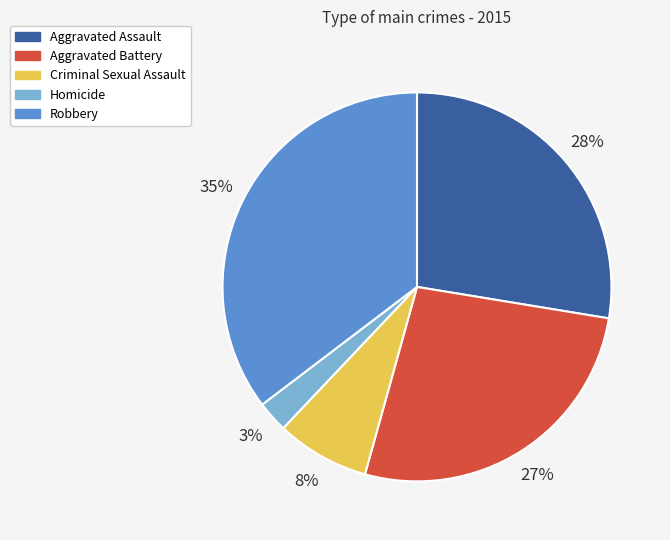

Do Robbery and Criminal Sexual Assault together represent more than half of the pie?

No